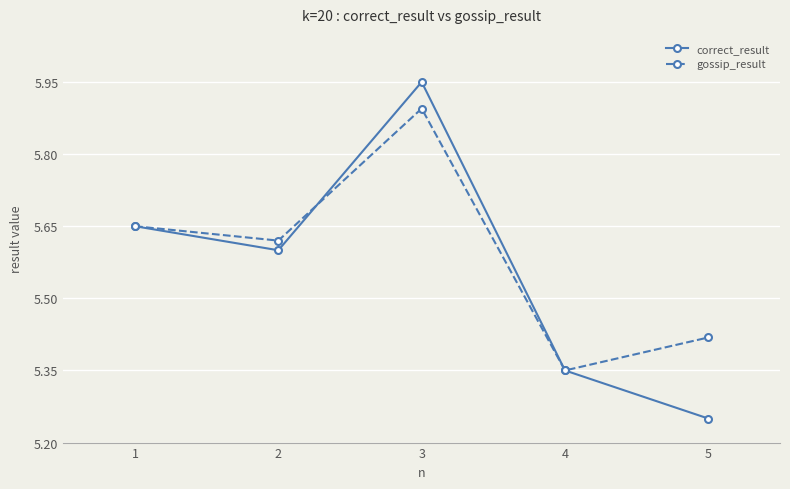

What is the sum of all gossip_result values?

27.9